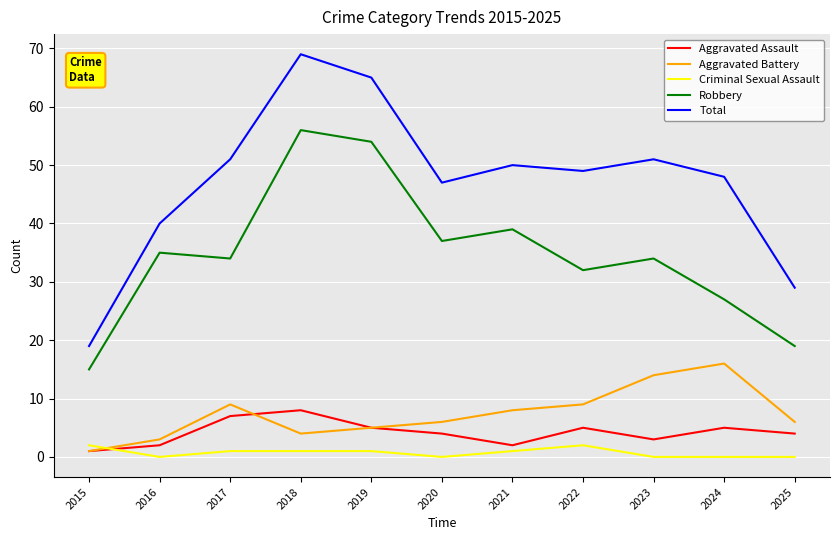

The Aggravated Battery series shows 26 at 2024. True or false?

False